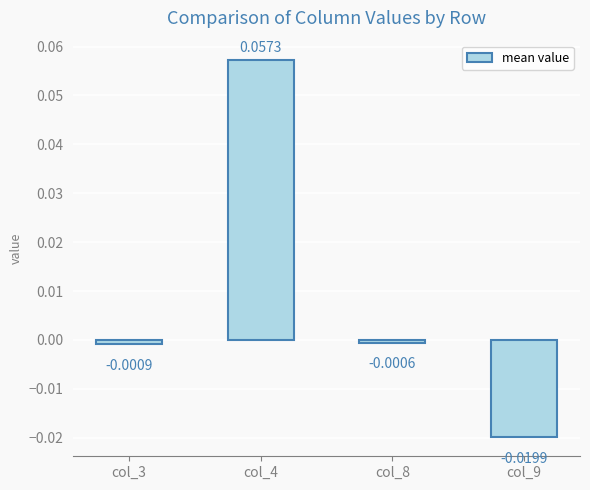

List the labels in order of value, smallest first.

col_9, col_3, col_8, col_4